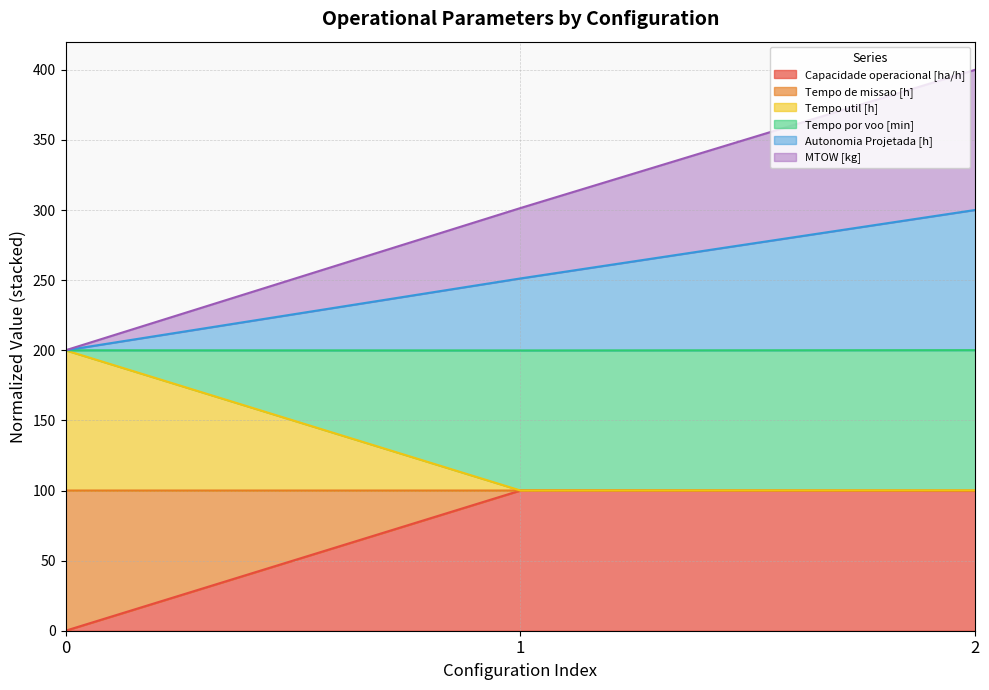

What is the total value across all series at 1?

301.5